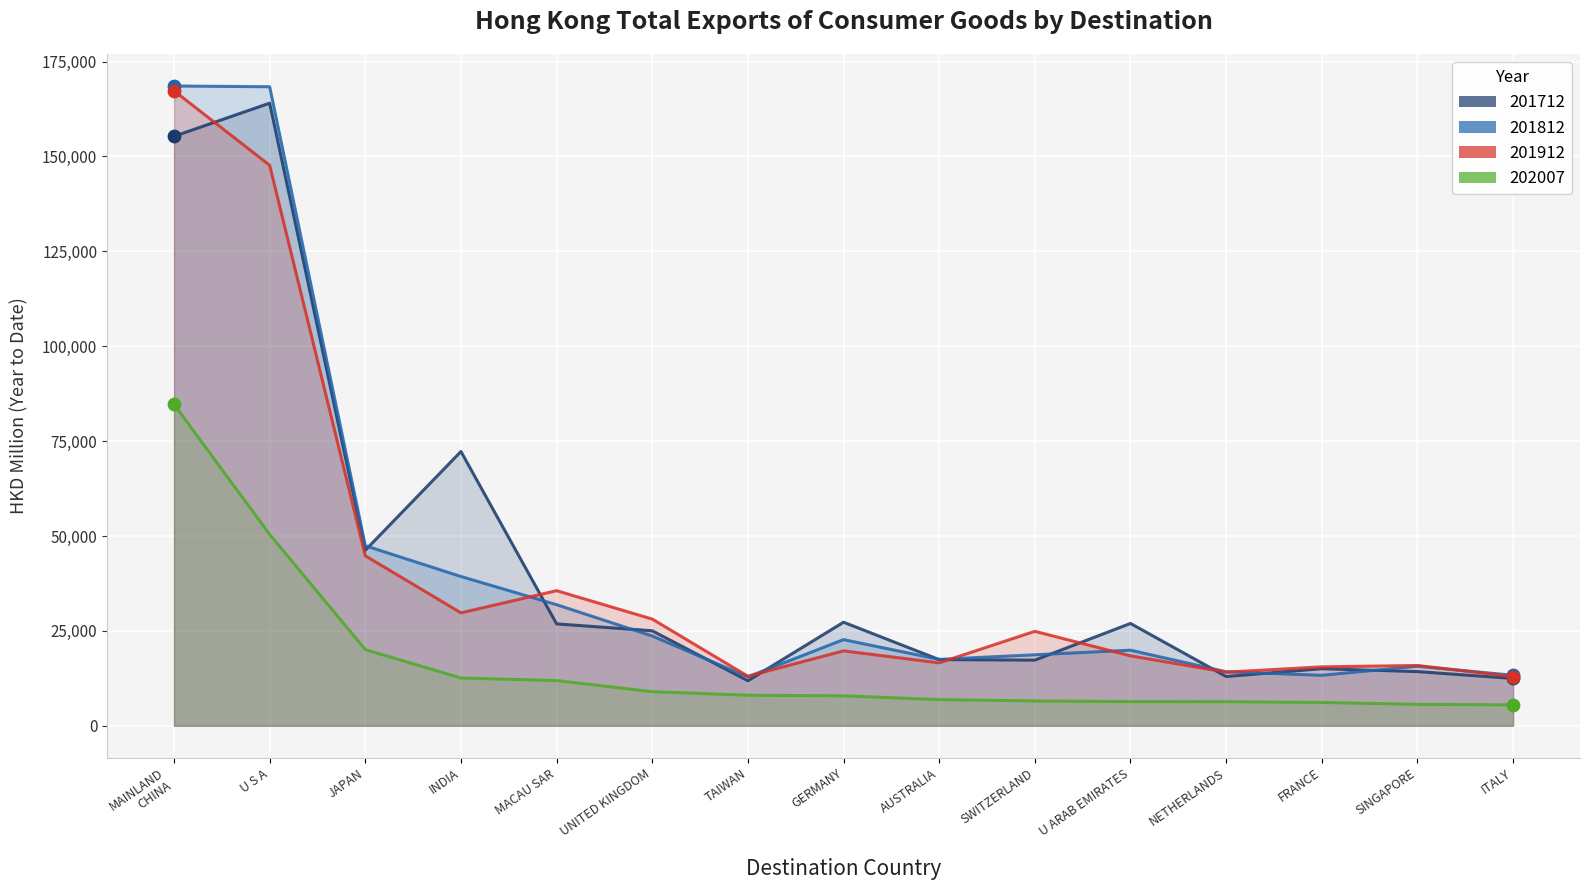

Which series has the largest total across all categories?

201712